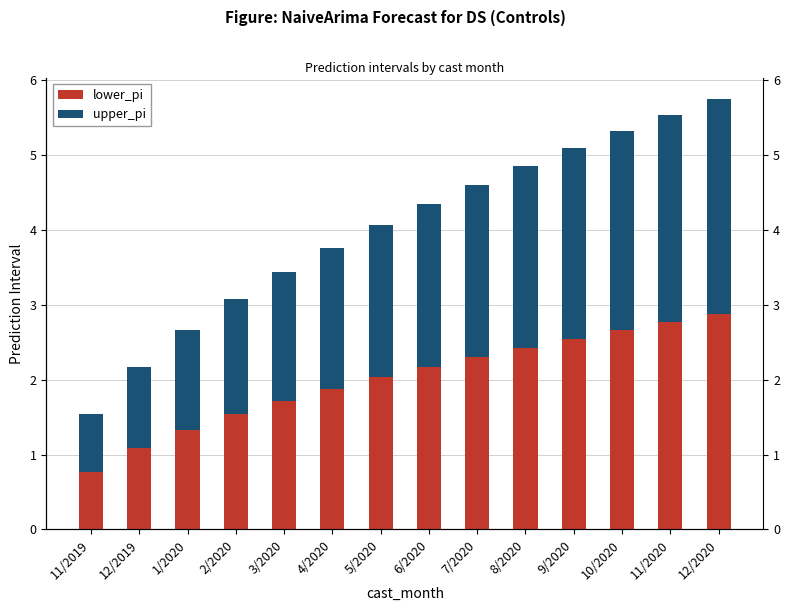

List the labels in order of lower_pi value, largest first.

12/2020, 11/2020, 10/2020, 9/2020, 8/2020, 7/2020, 6/2020, 5/2020, 4/2020, 3/2020, 2/2020, 1/2020, 12/2019, 11/2019